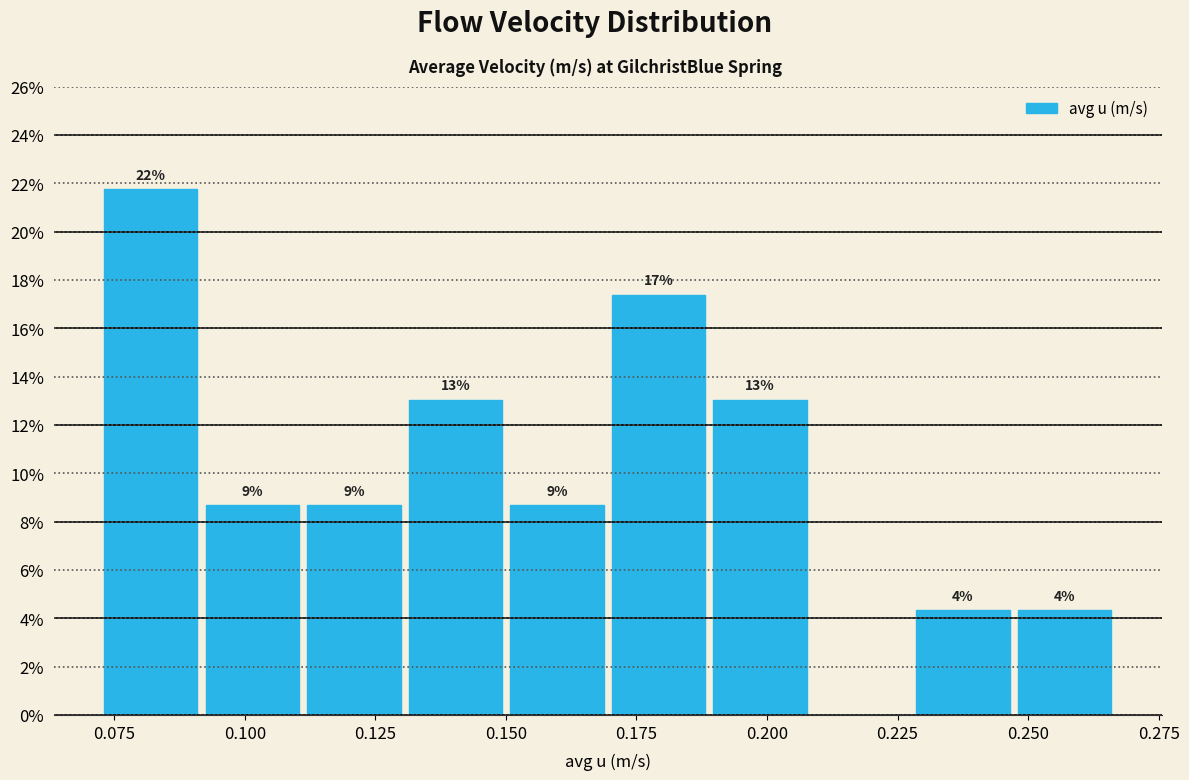

Around what value on the x-axis is the tallest bar? Give the approximate position of its centre, as read against the axis.

0.080